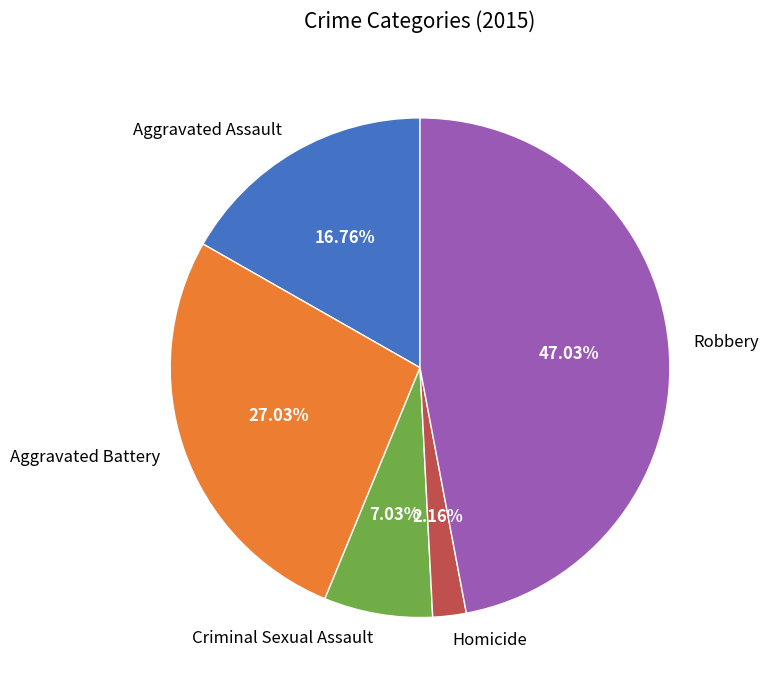

Approximately how many times larger is the value at Robbery compared to Aggravated Battery?

1.7